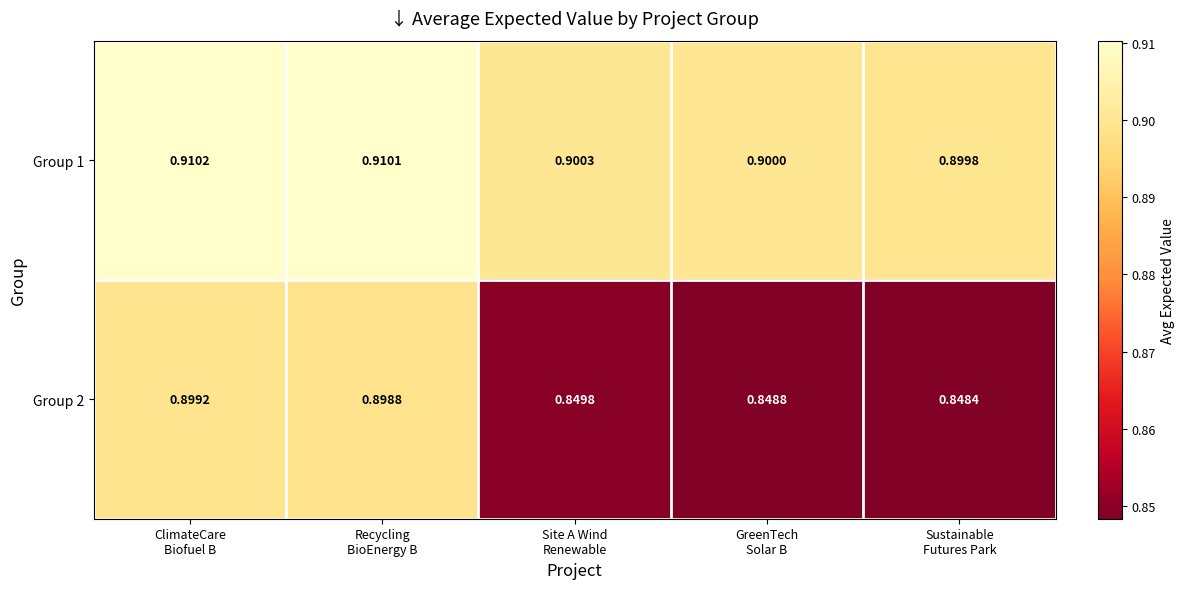

At how many categories does at least one series exceed 0?

5